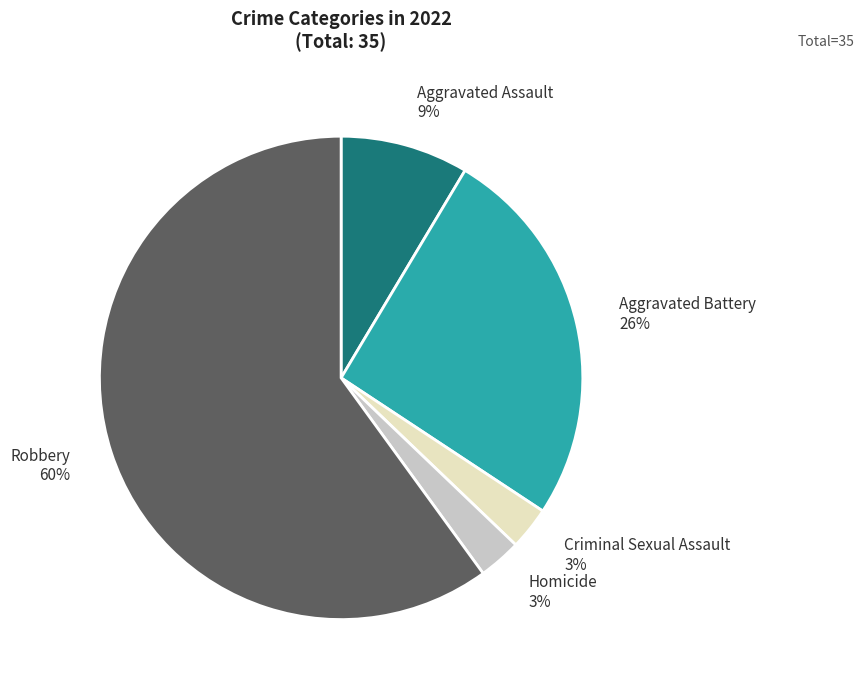

To the nearest percent, what is the difference between the Robbery and Aggravated Battery slice percentages?

34%